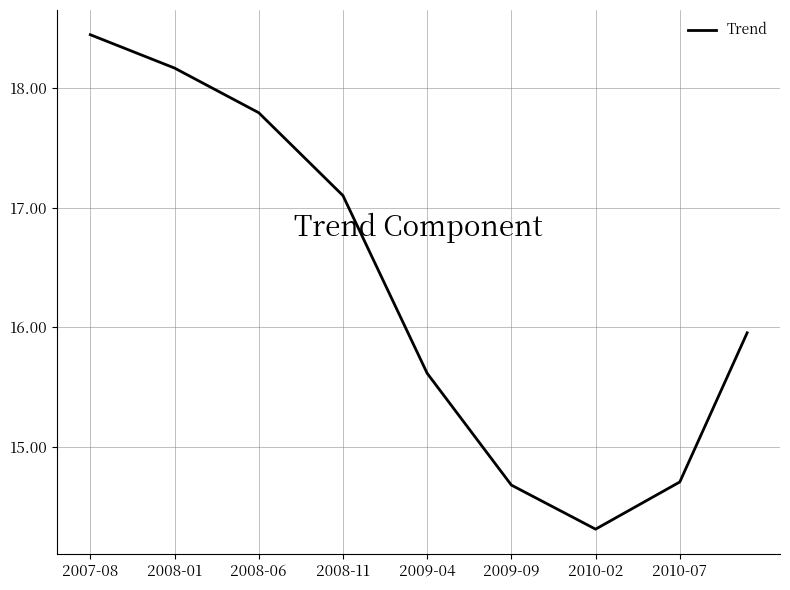

What is the maximum value shown in the chart?

18.4